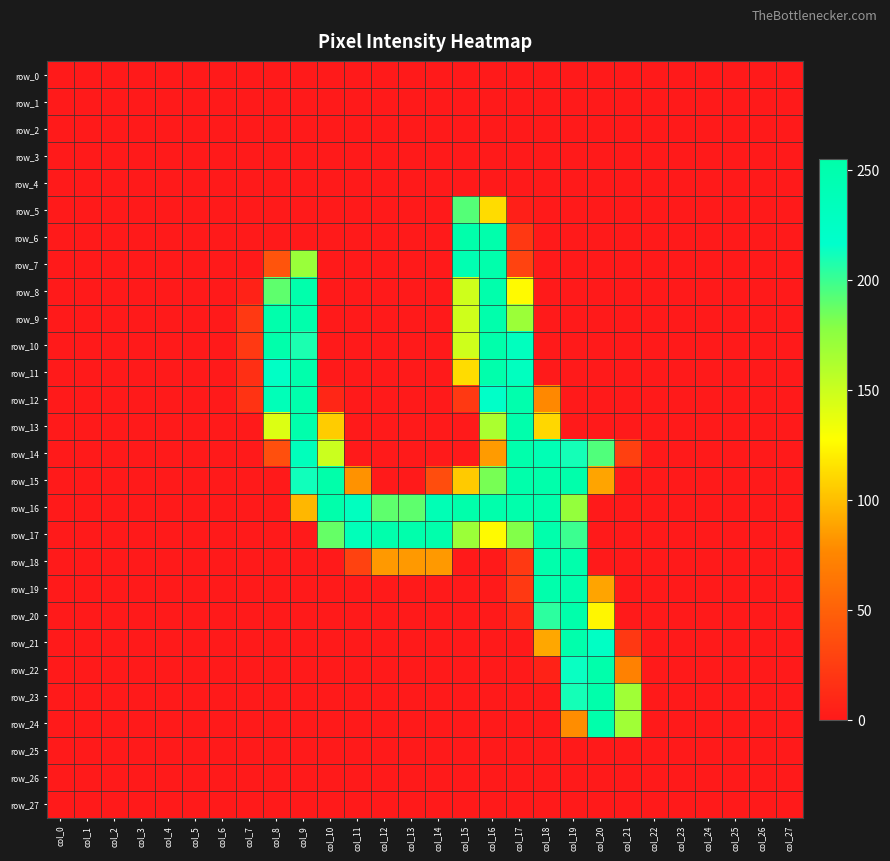

How many distinct data groups are displayed?

28